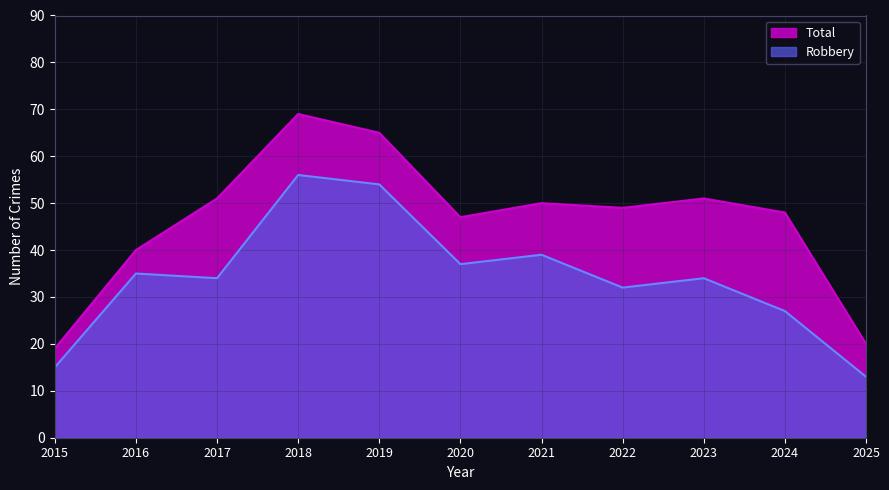

What is the value of the Total point at the 2nd from the left?

40